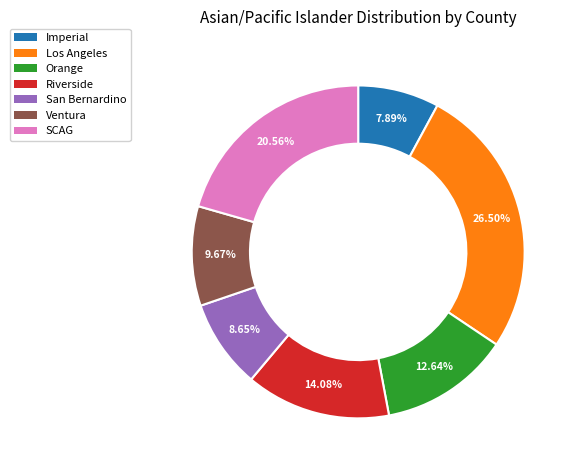

How many segments does this pie chart have?

7